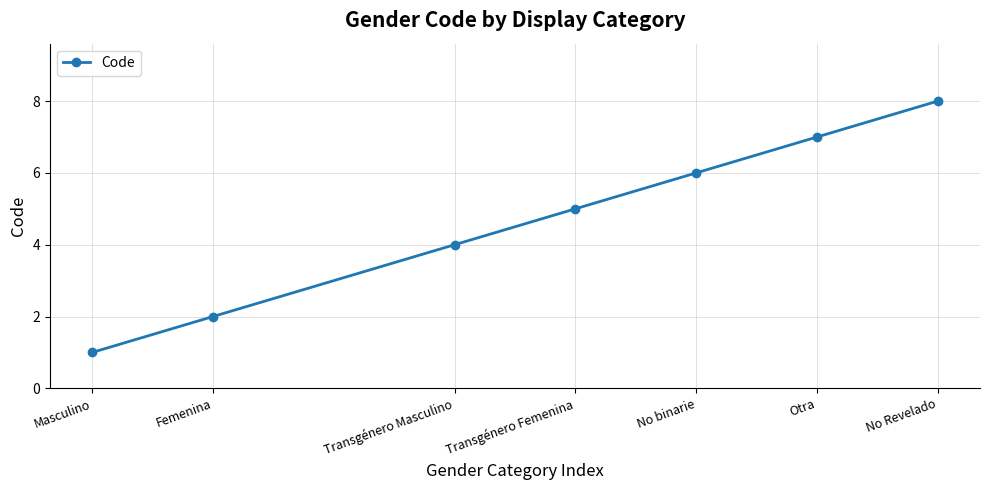

List the labels in order of value, largest first.

No Revelado, Otra, No binarie, Transgénero Femenina, Transgénero Masculino, Femenina, Masculino